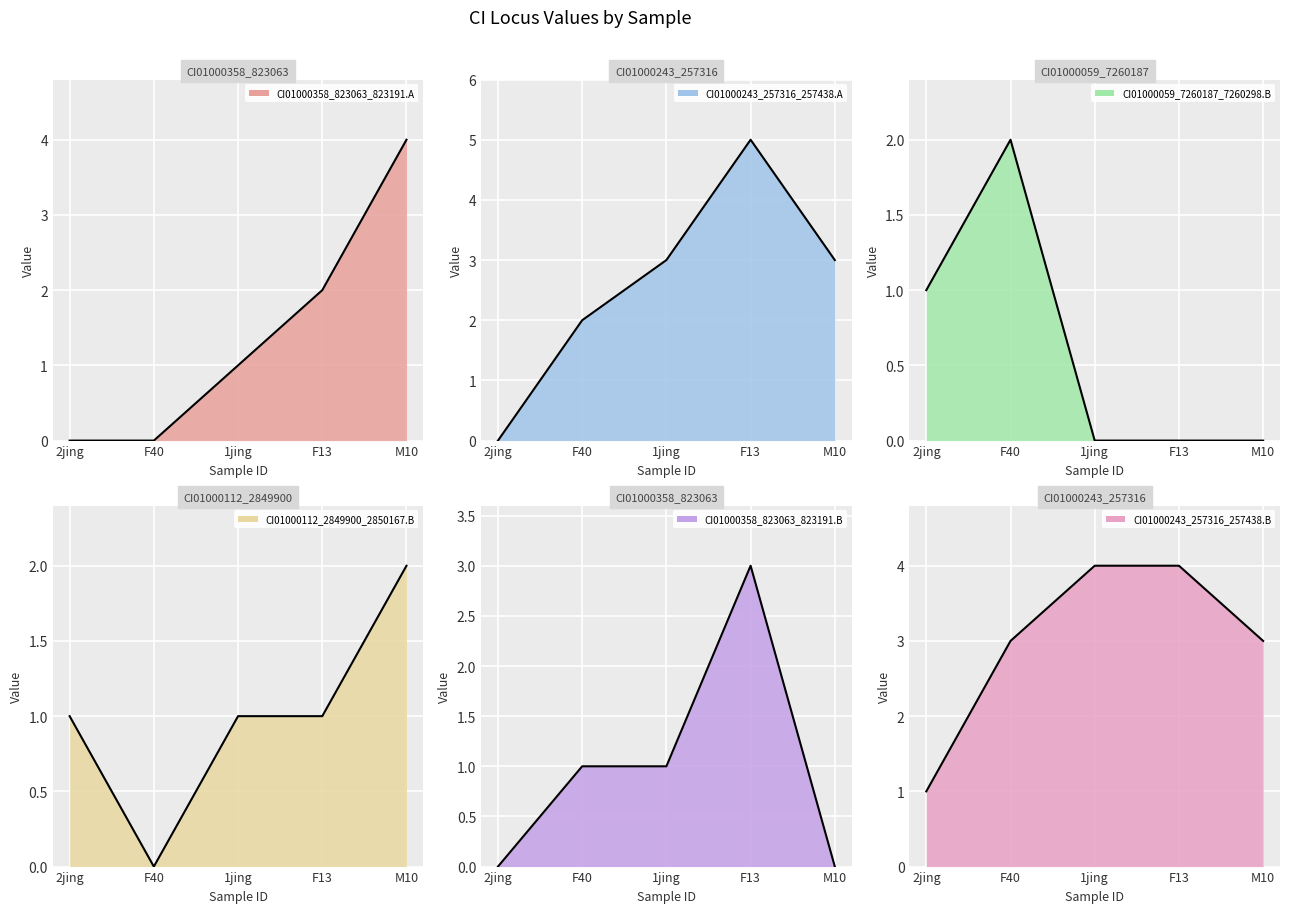

How many lines are shown in the chart?

6